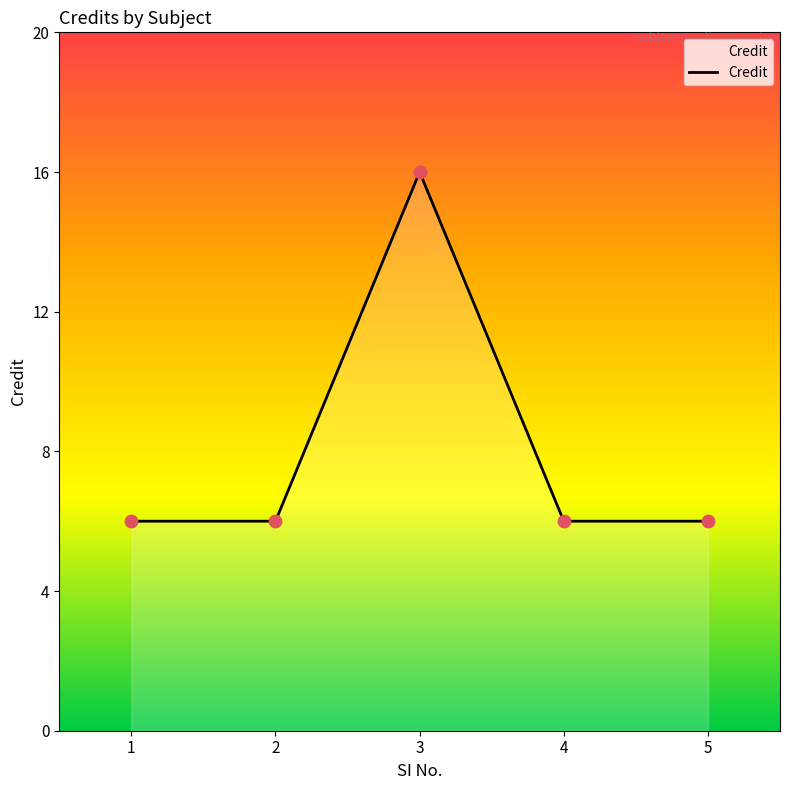

Approximately how many times larger is the value at 5 compared to 1?

1.0